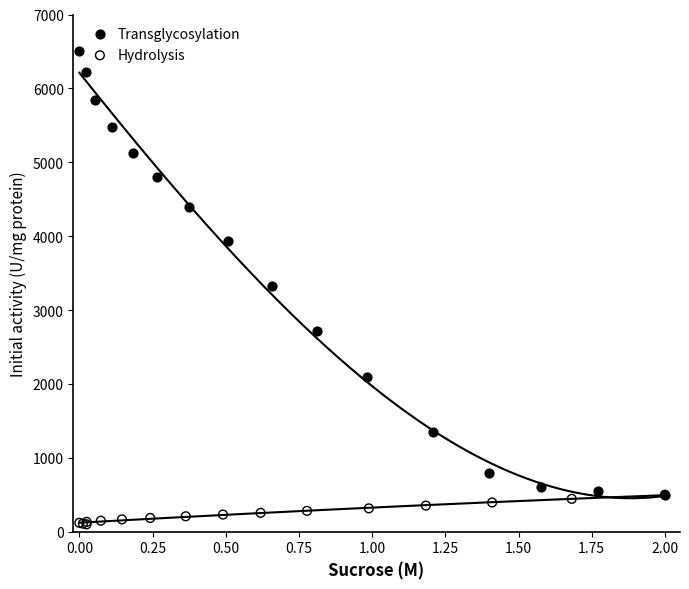

Which series reaches the minimum Y coordinate?

Hydrolysis